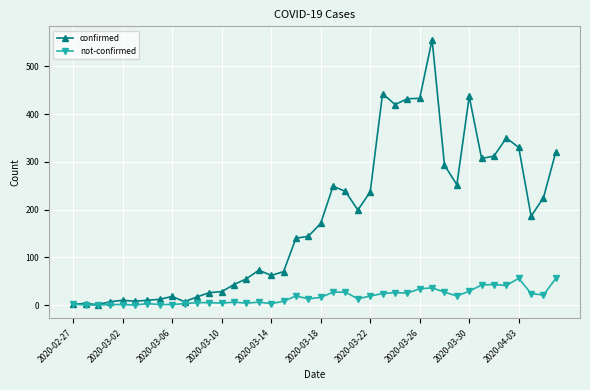

How many values in the confirmed series are below 171?

20